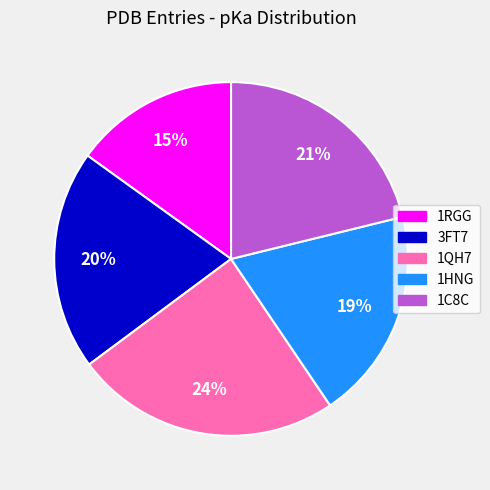

To the nearest percent, what is the difference between the 1QH7 and 3FT7 slice percentages?

4%